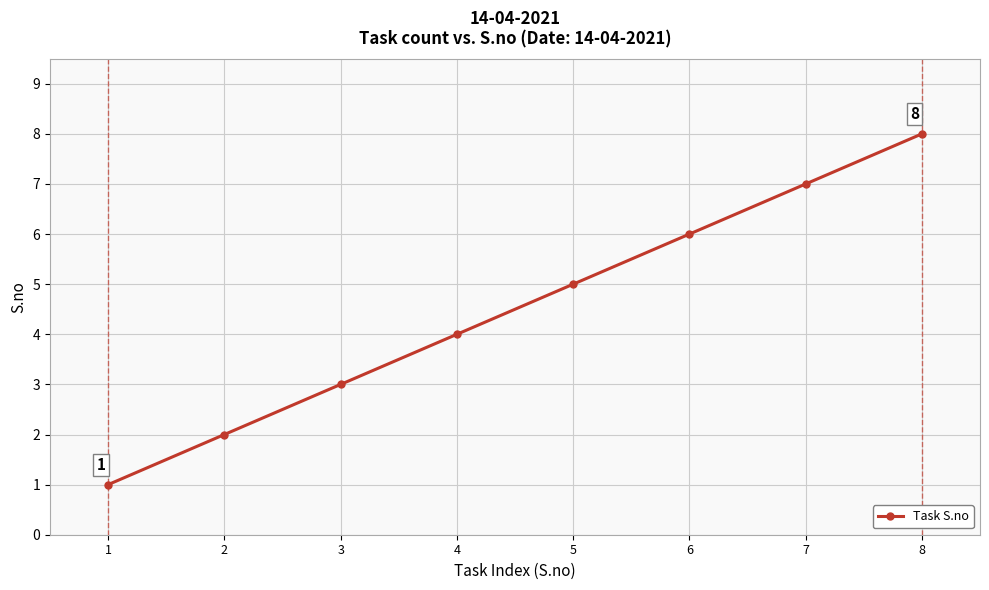

What is the value of the 6th point from the left?

6